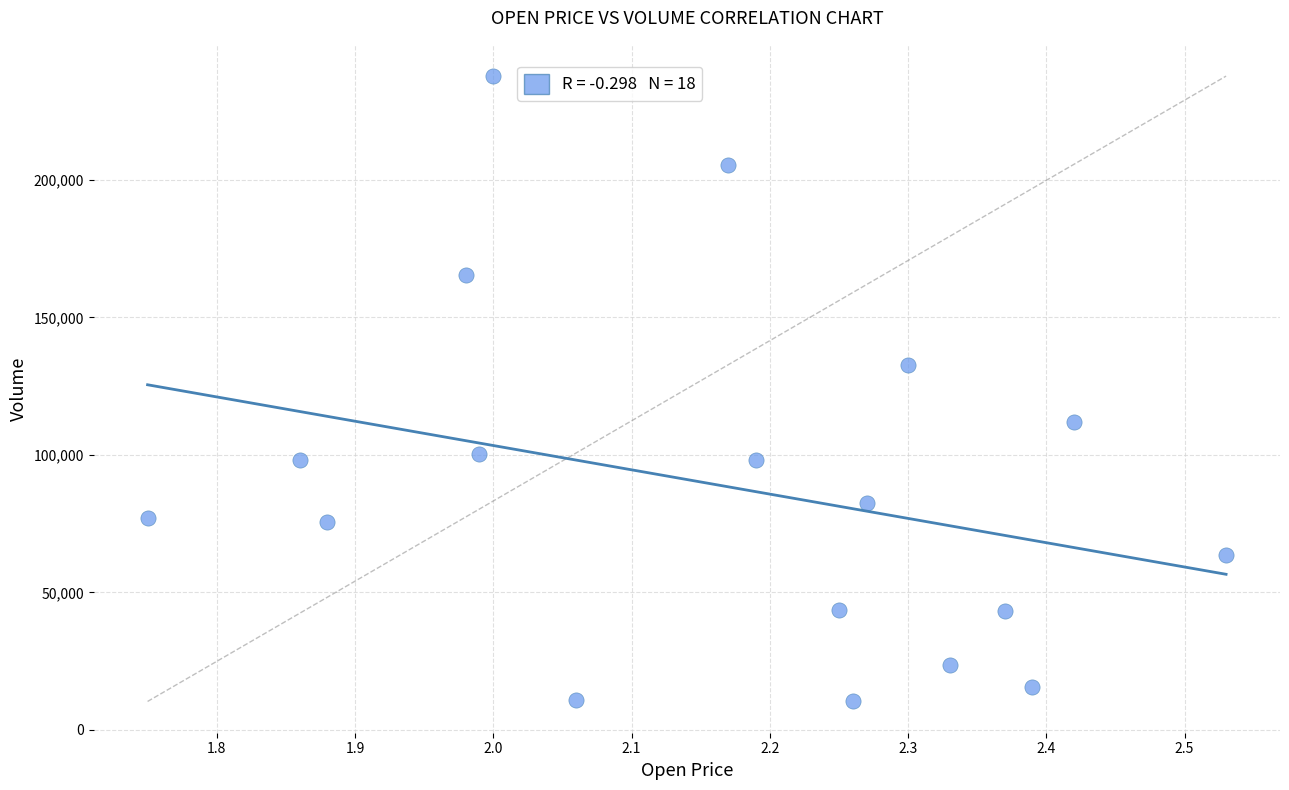

What Y value in the scatter plot is closest to 124050?

132600